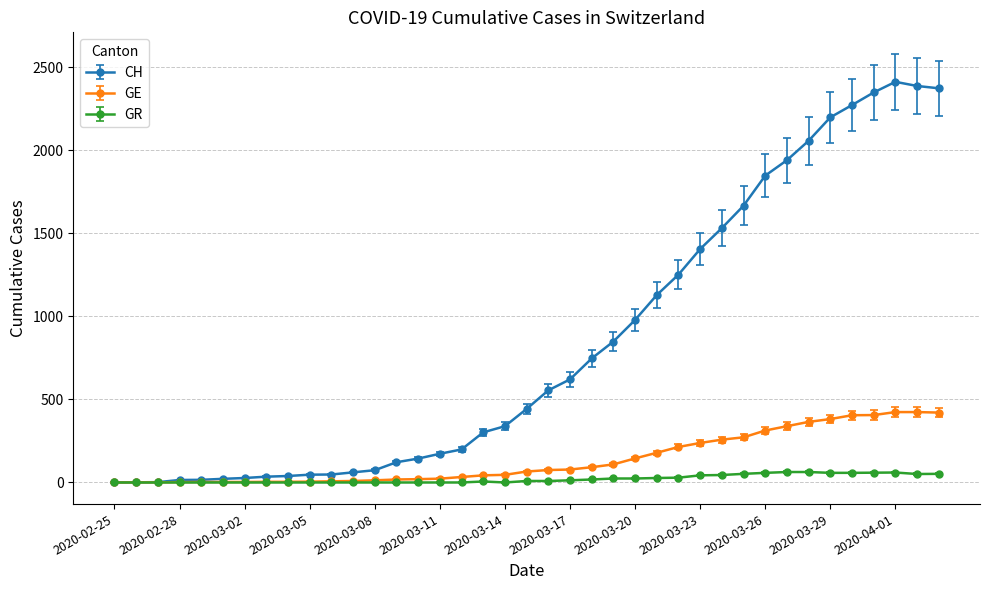

How many data points in GR are less than 9?

19